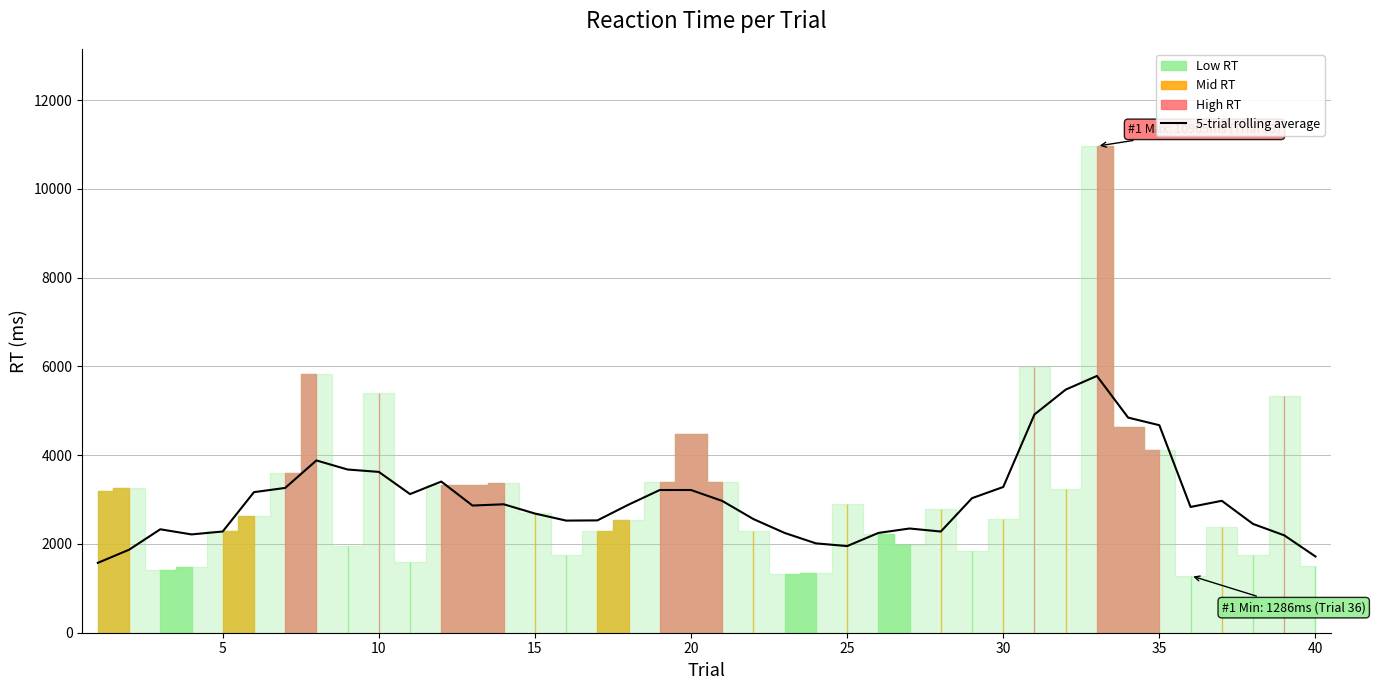

What is the difference between the maximum and minimum values?

4211.9